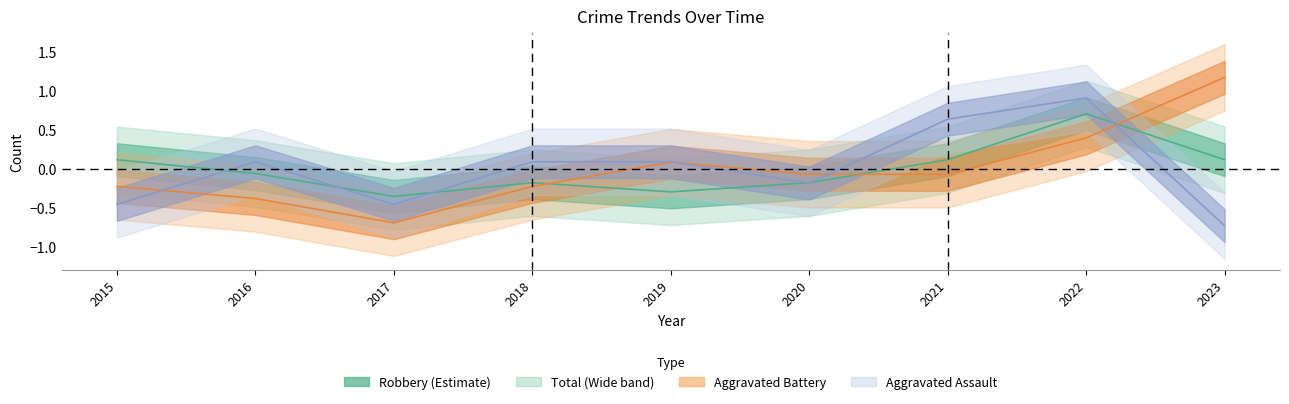

What is the value of the Robbery point at the 3rd from the left?

-0.4